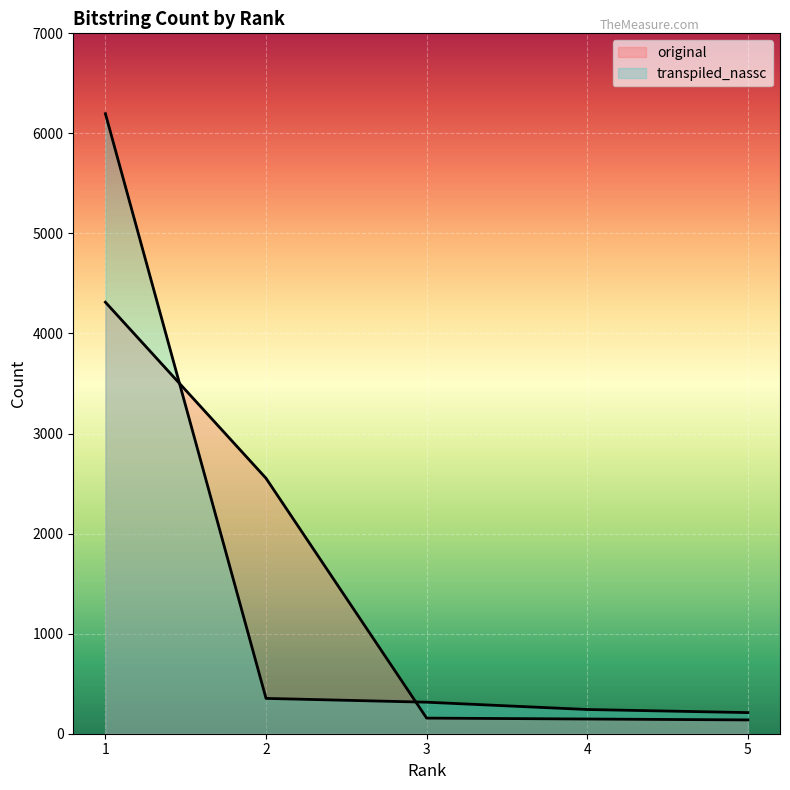

How many values in the original series are below 156?

2